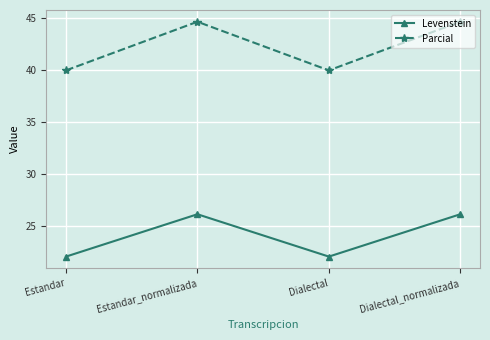

Which series changed the most between Dialectal and Dialectal_normalizada?

Parcial